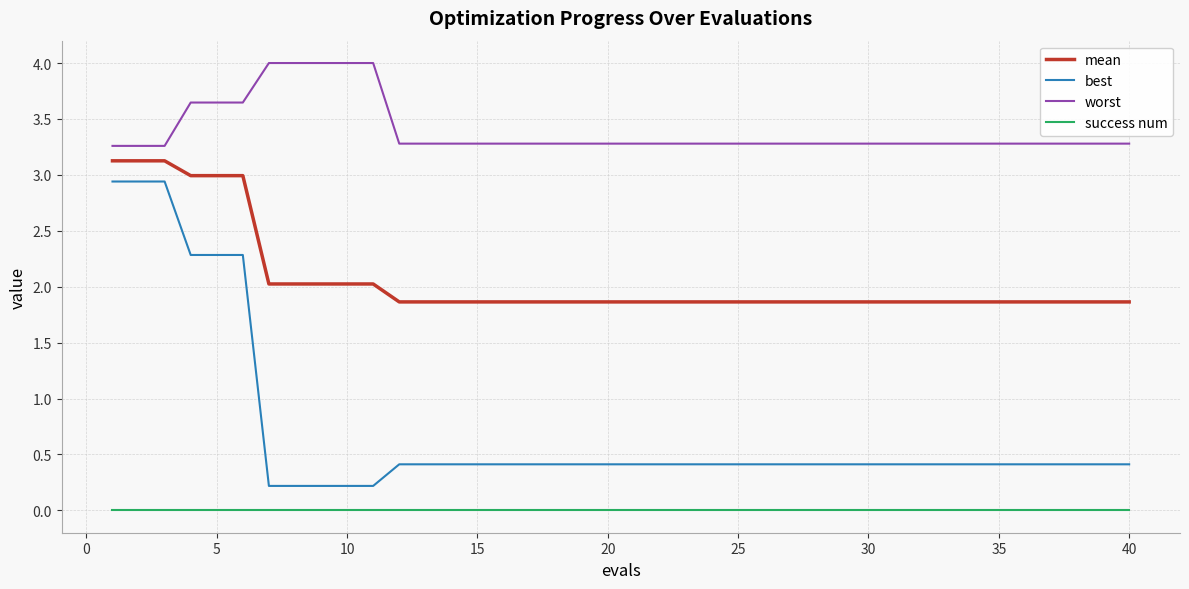

At how many categories does at least one series exceed 0?

40